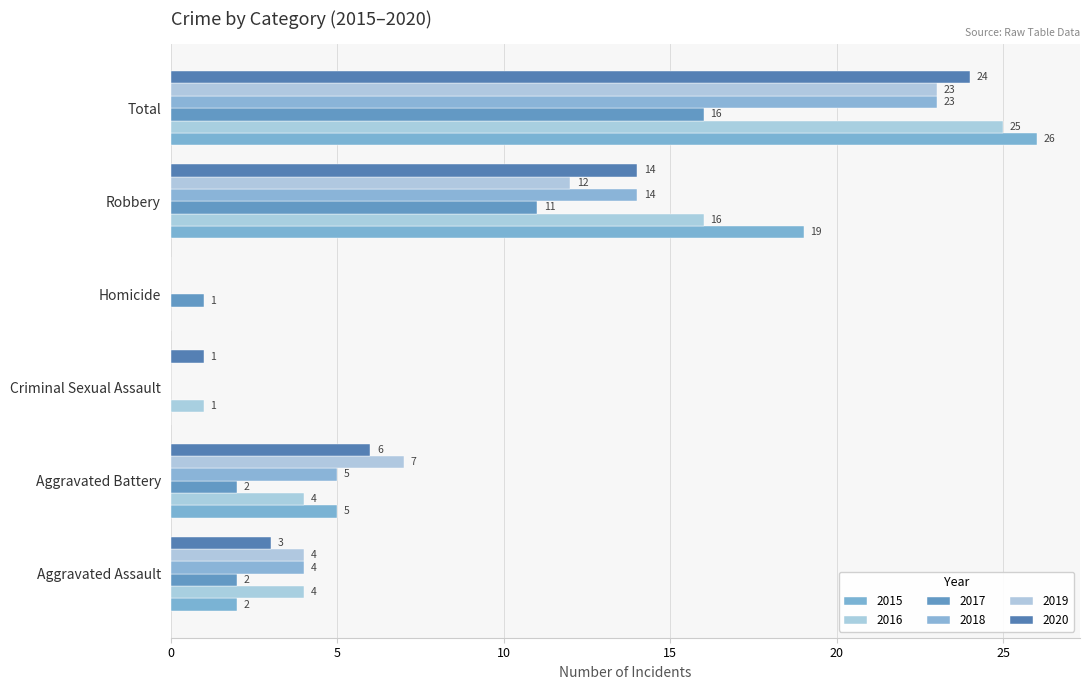

How many distinct data groups are displayed?

6